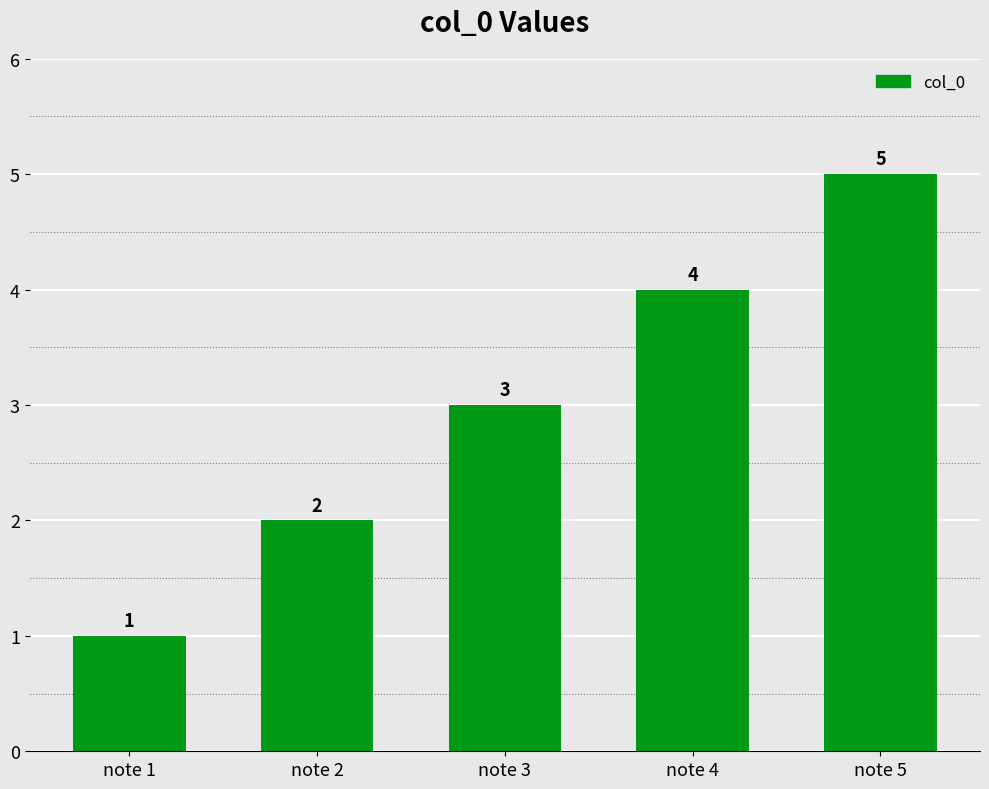

Reading left to right, what are all the values shown in this chart?

1	2	3	4	5